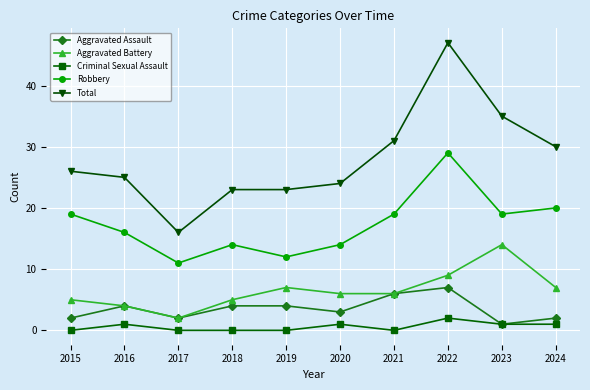

Does the chart display data point markers on the line(s)?

Yes